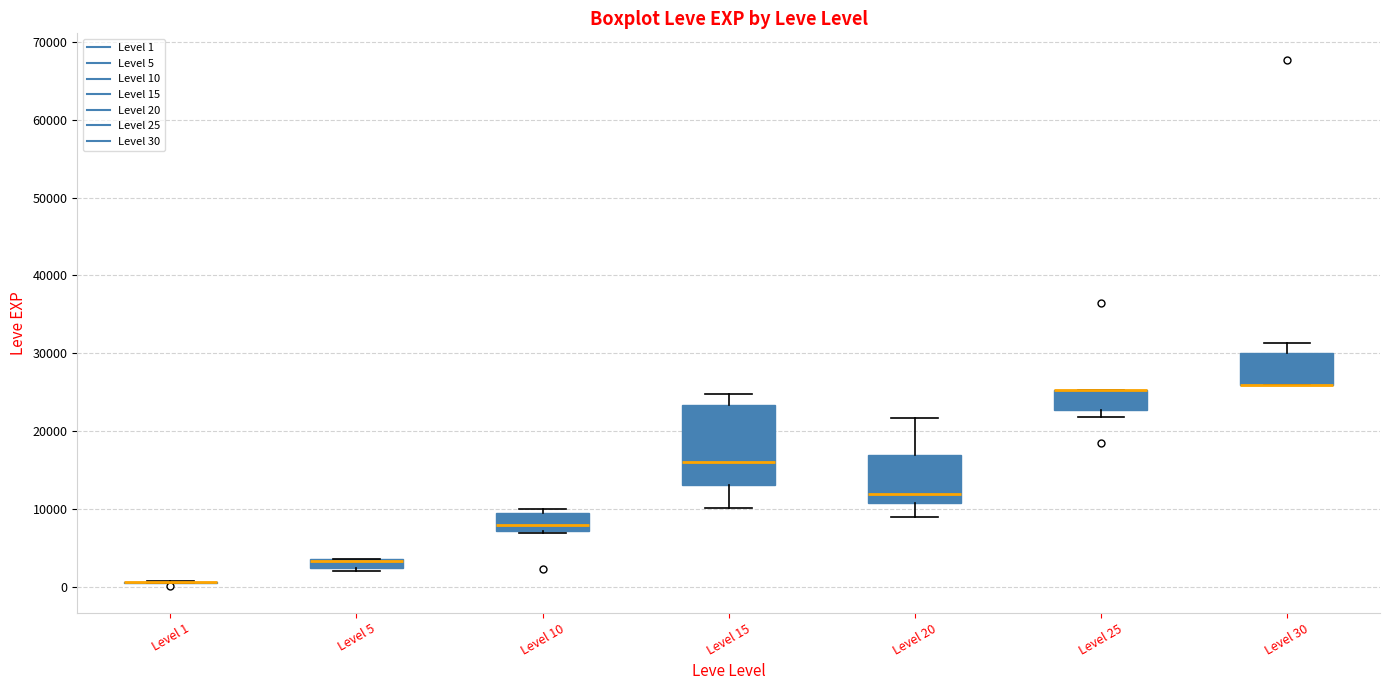

Where is the upper edge of the box for Level 30 on the y-axis? The values are not printed on the chart, so give them approximately, as read against the axis.

30000